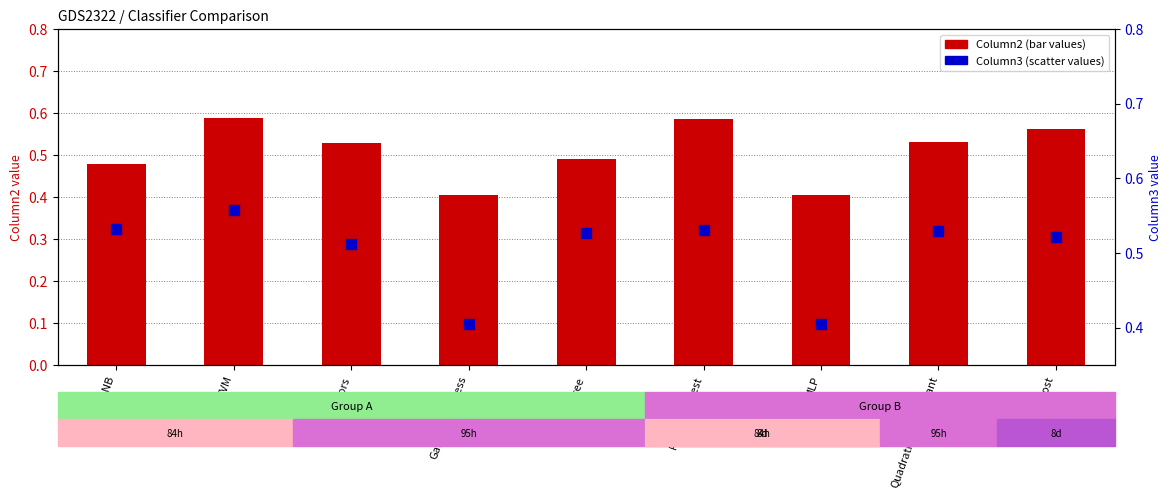

What is the total value across all series at AdaBoost?

1.1